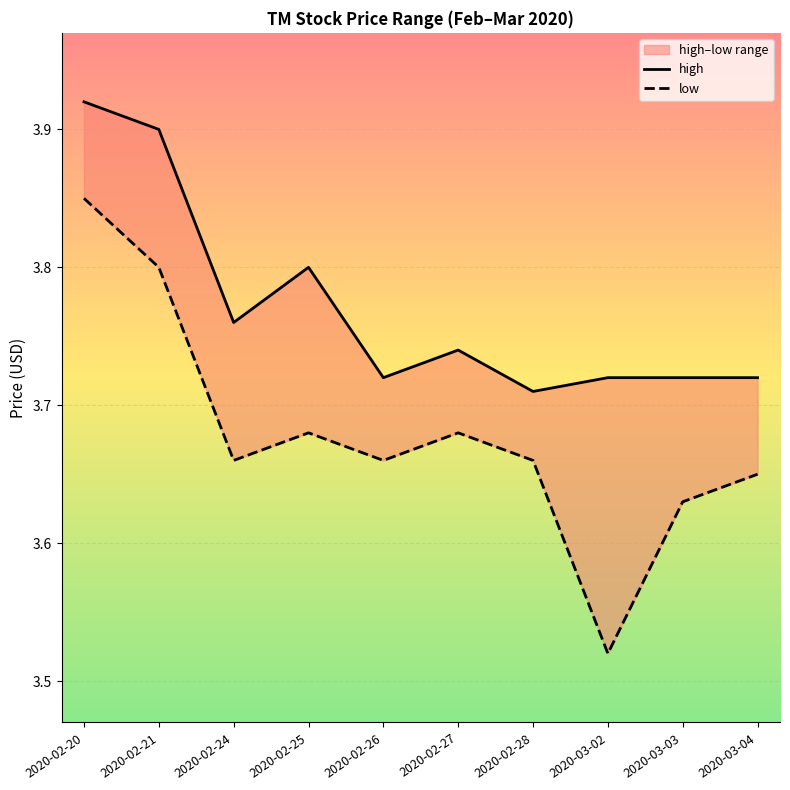

Does the chart display data point markers on the line(s)?

No